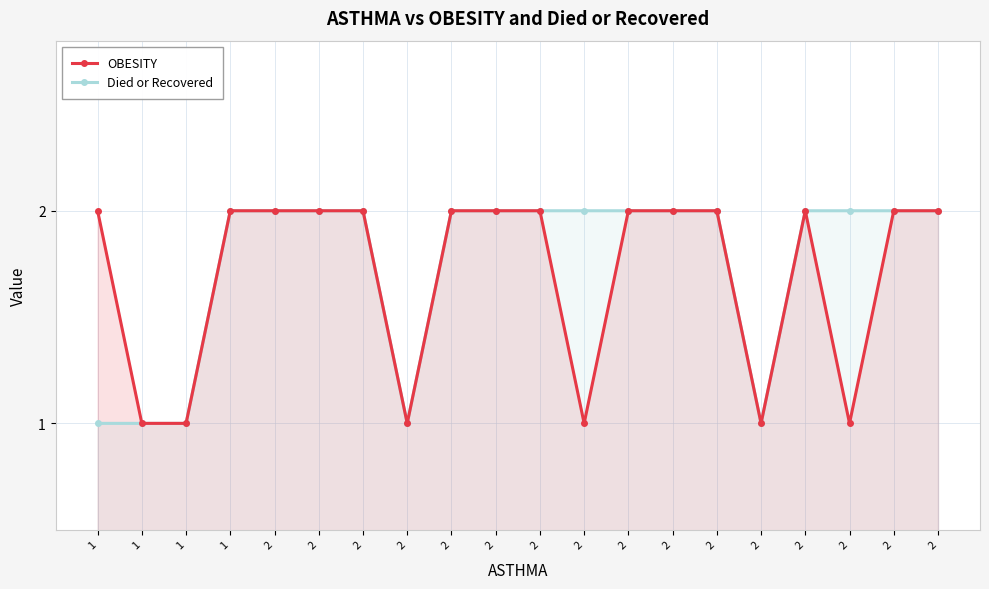

True or false: OBESITY and Died or Recovered cross at least once.

False